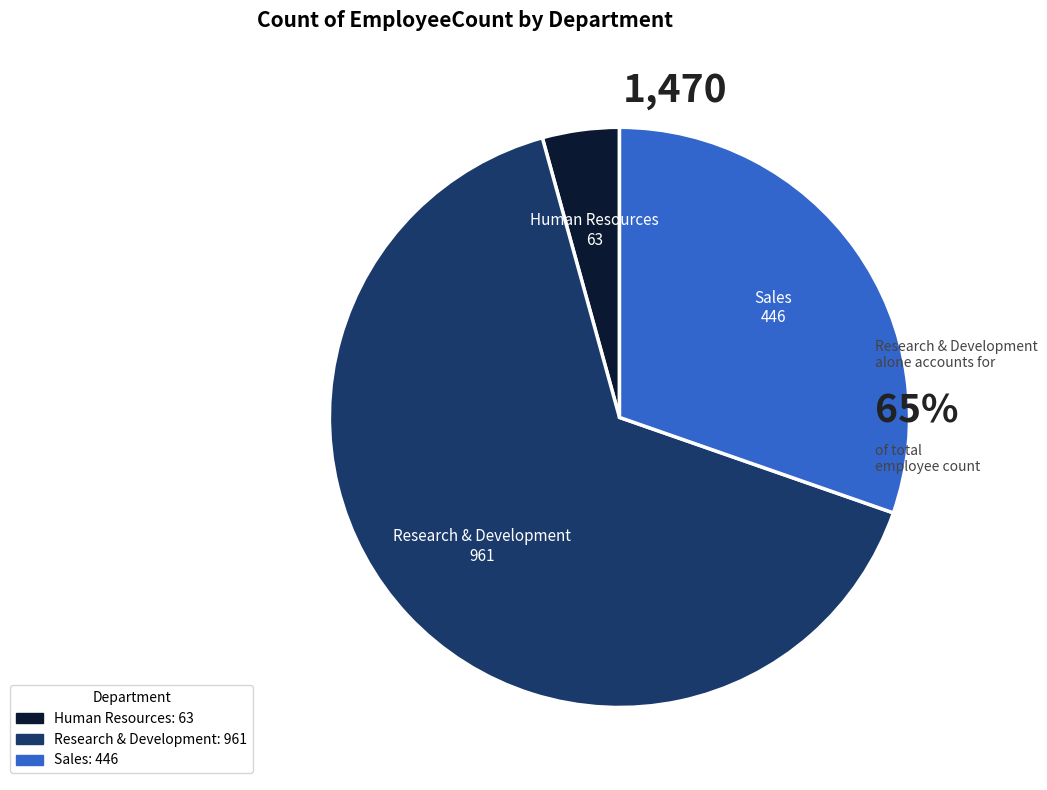

Rank the categories by value from lowest to highest.

Human Resources, Sales, Research & Development